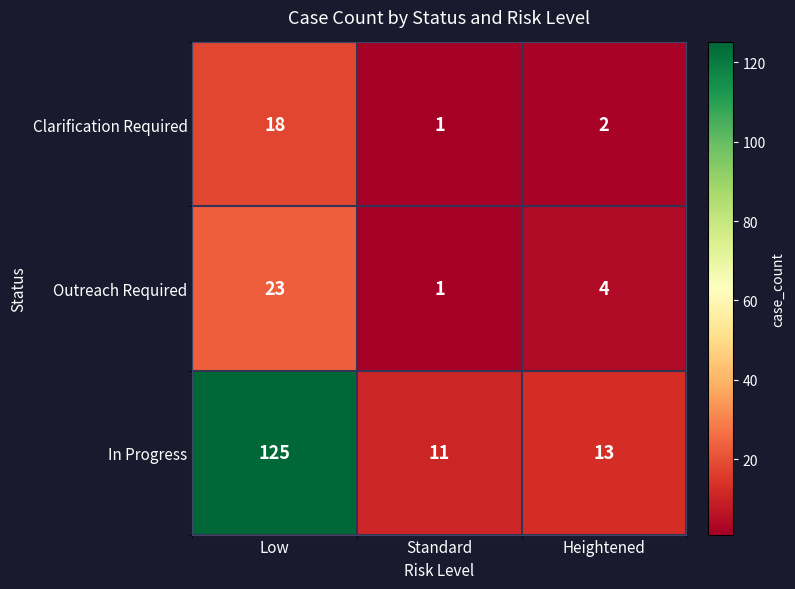

Which series has the largest range (max minus min)?

In Progress